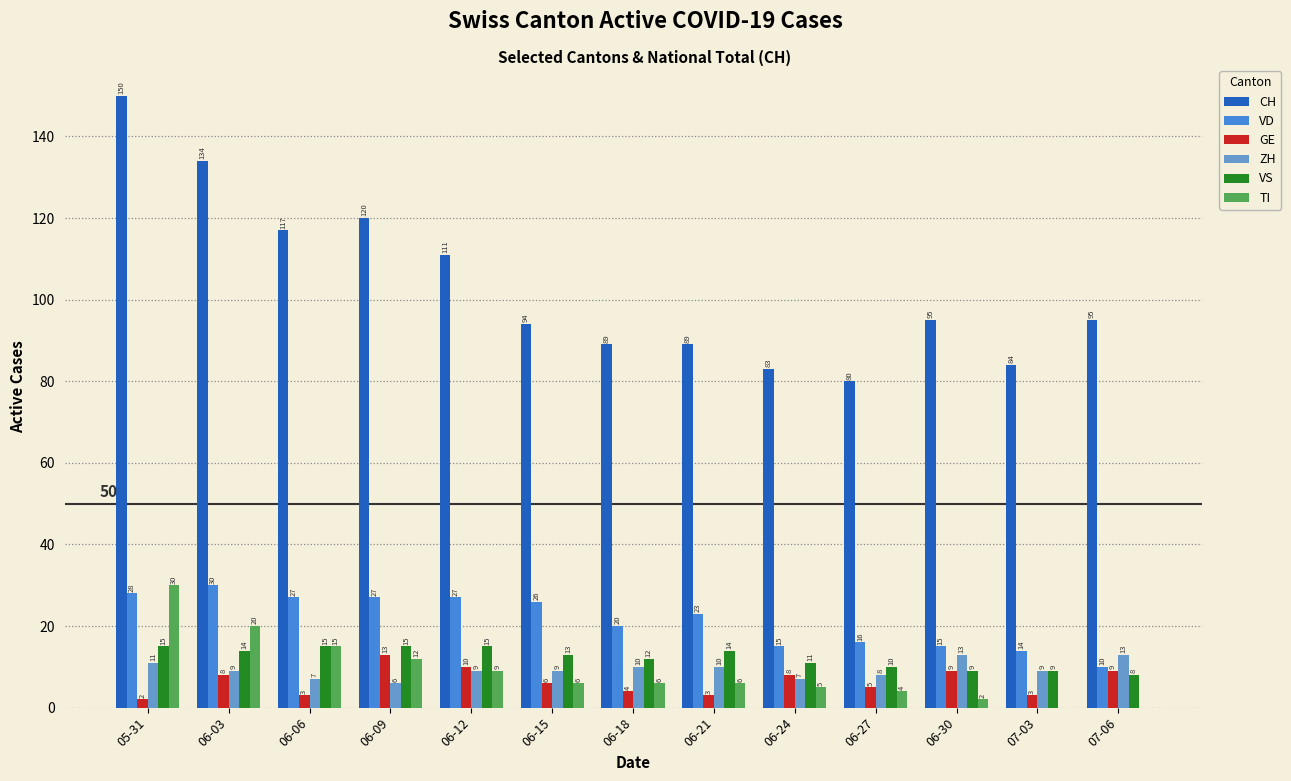

What is the spread (max minus min) of values at 06-21?

86